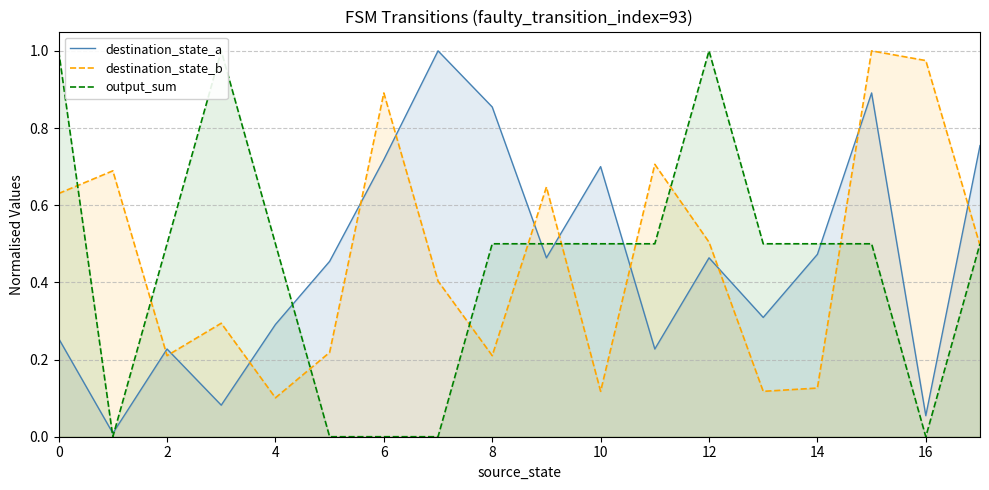

After their last crossing, which series has the higher values: destination_state_a or destination_state_b?

destination_state_a